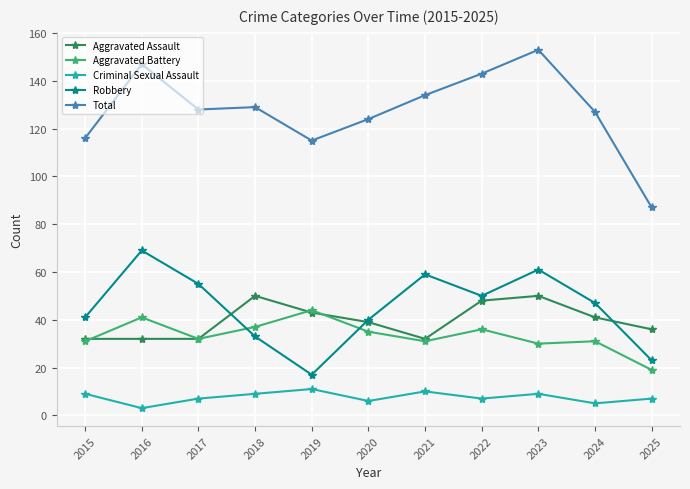

What is the spread (max minus min) of values at 2024?

122